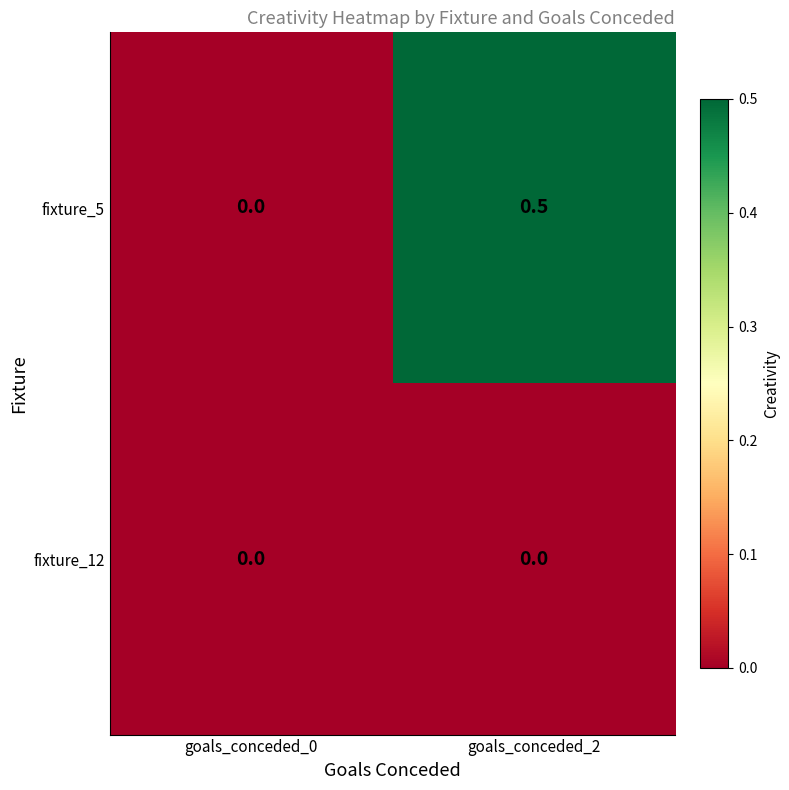

Which series has the largest range (max minus min)?

fixture_5